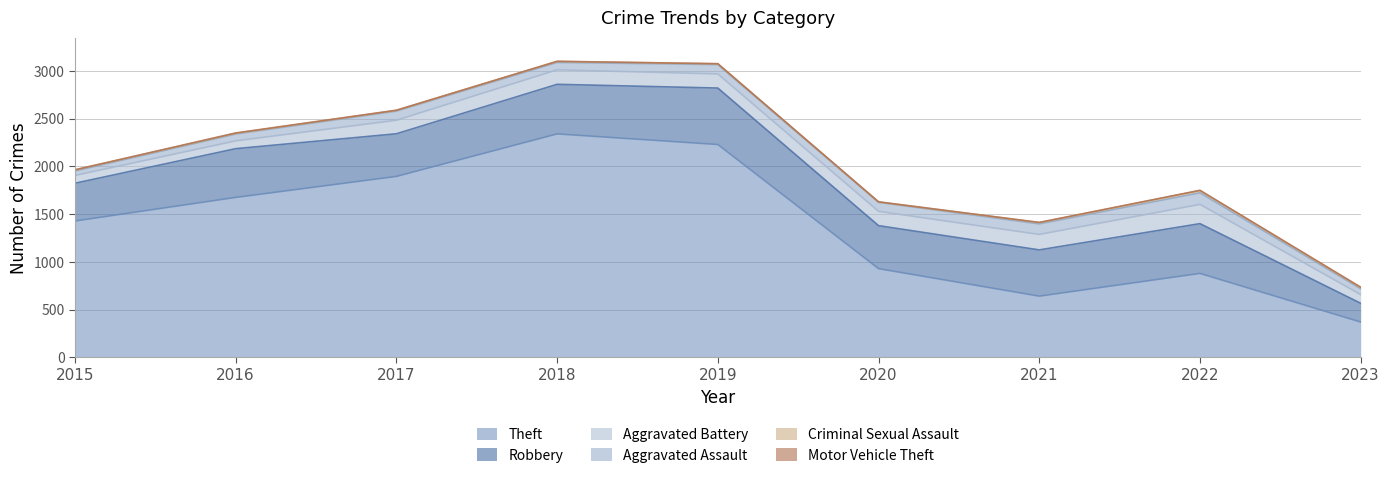

At how many categories does at least one series exceed 1367?

5